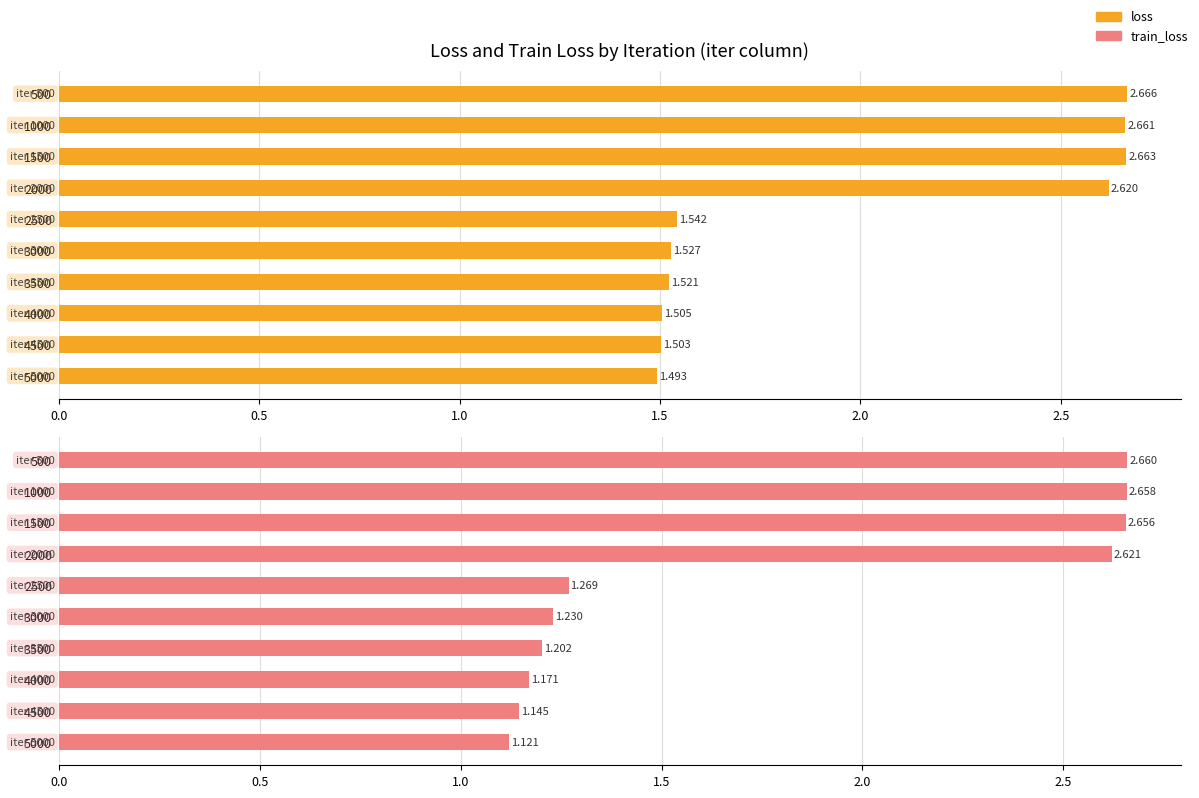

Which series changed the most between 500 and 1500?

train_loss